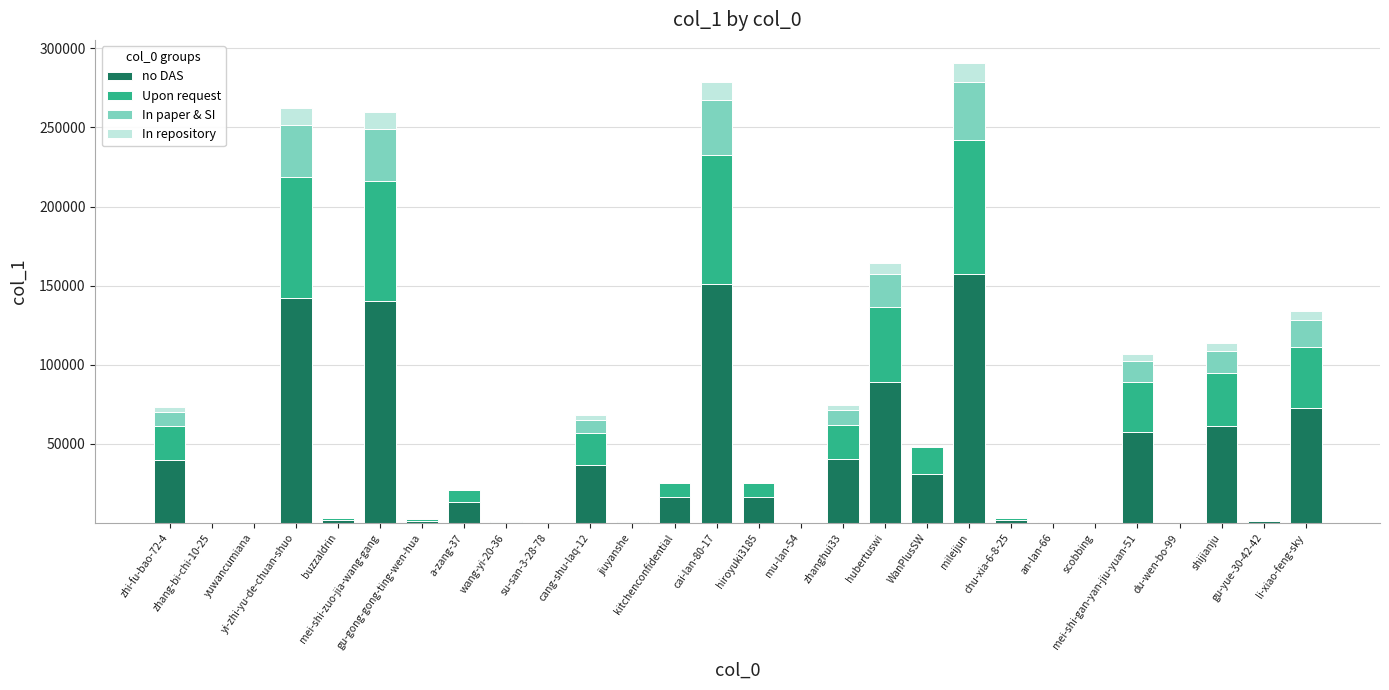

What is the maximum value for no DAS?

157530.8